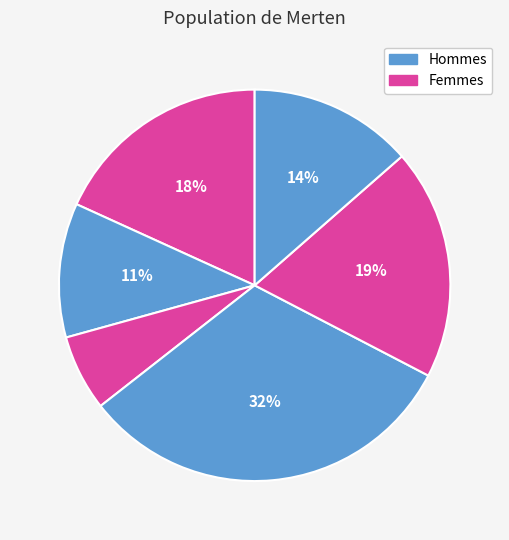

Count the number of slices in the pie.

6